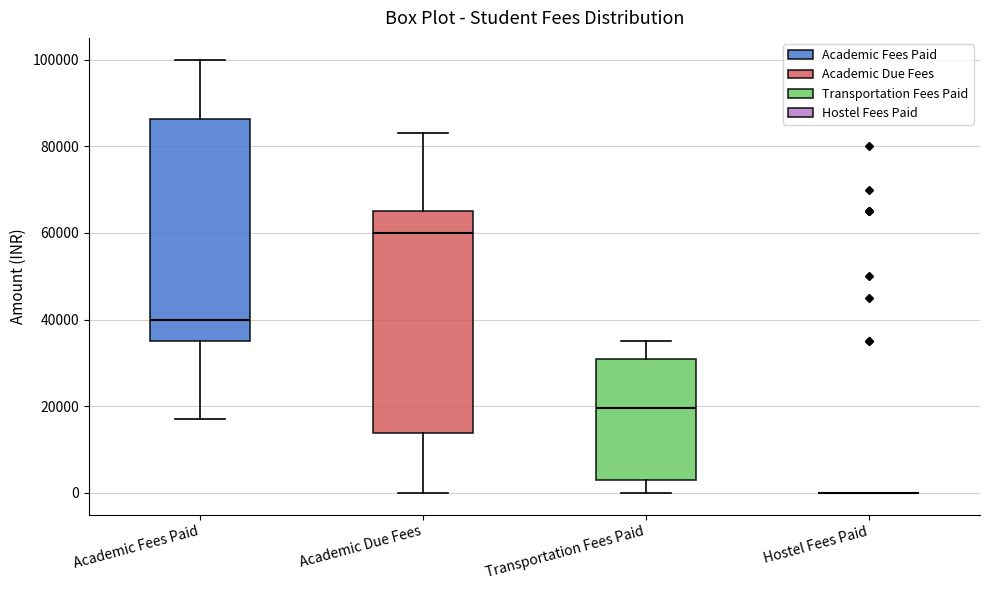

Reading left to right, transcribe this box plot: for each box, give where its median line is, the range the box spans, and where its two whiskers end, as read against the y-axis. The values are not printed on the chart, so give them approximately, as read against the axis.

Academic Fees Paid: median 40000, box 36000 to 86000, whiskers 18000 to 100000
Academic Due Fees: median 60000, box 14000 to 66000, whiskers 0 to 84000
Transportation Fees Paid: median 20000, box 4000 to 32000, whiskers 0 to 36000
Hostel Fees Paid: box collapsed to a line at 0, whiskers 0 to 0